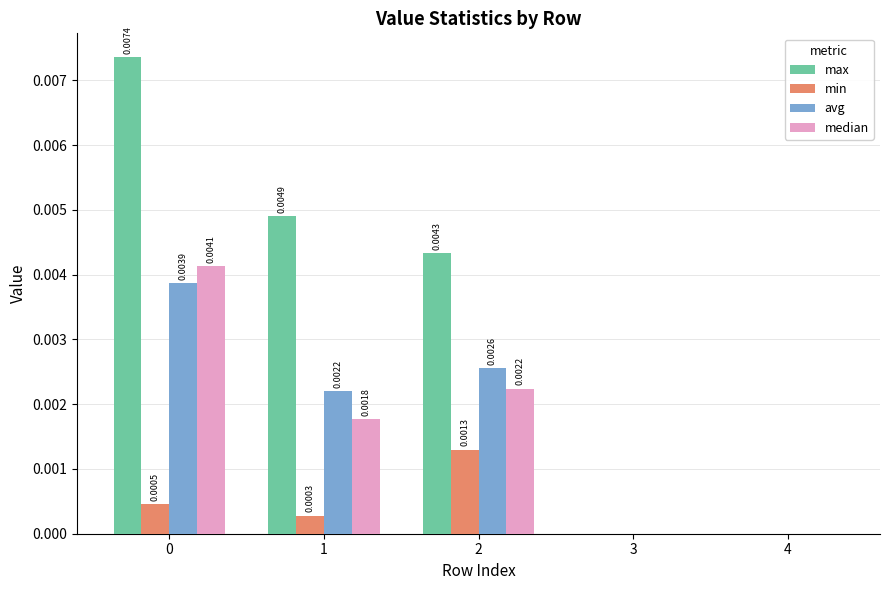

The value of avg at 3 is 0.0. True or false?

True